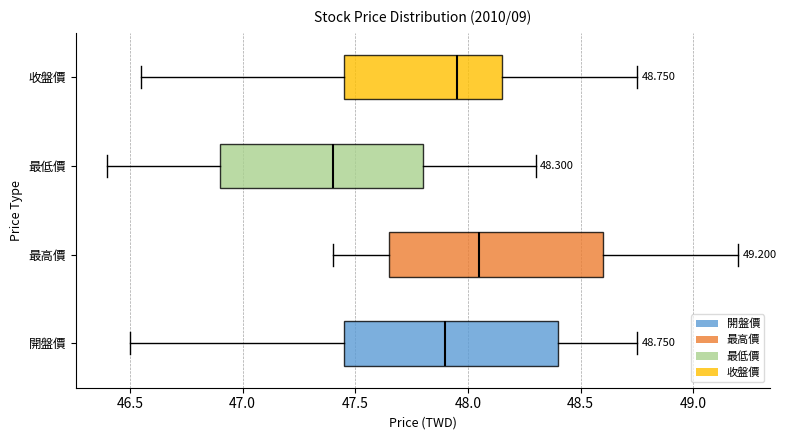

Which box has the furthest to the left median line?

最低價